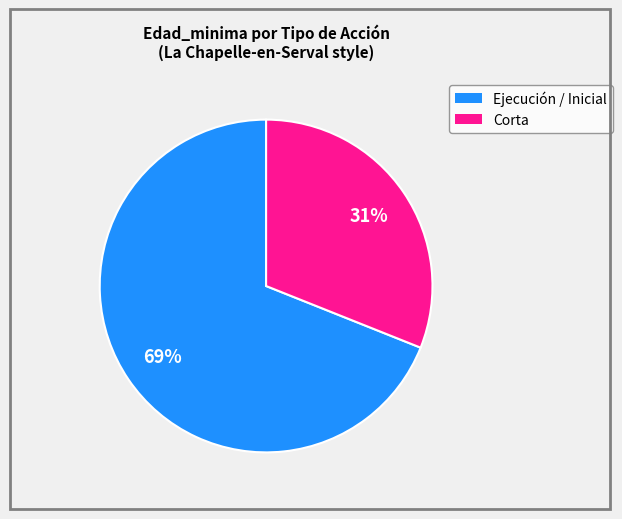

Does any single category account for the majority?

Yes